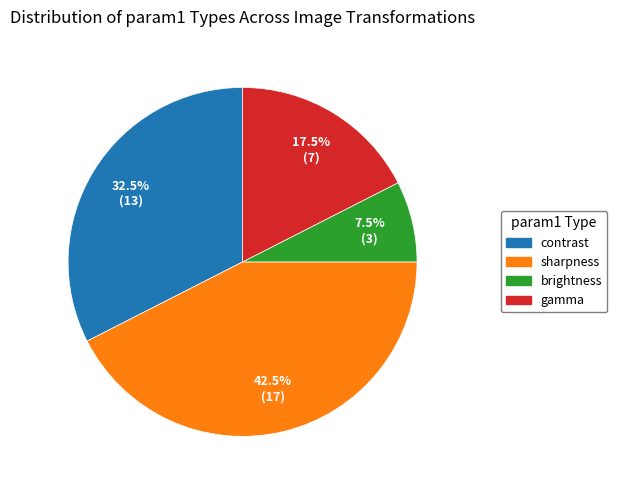

Is there a majority slice in this chart?

No